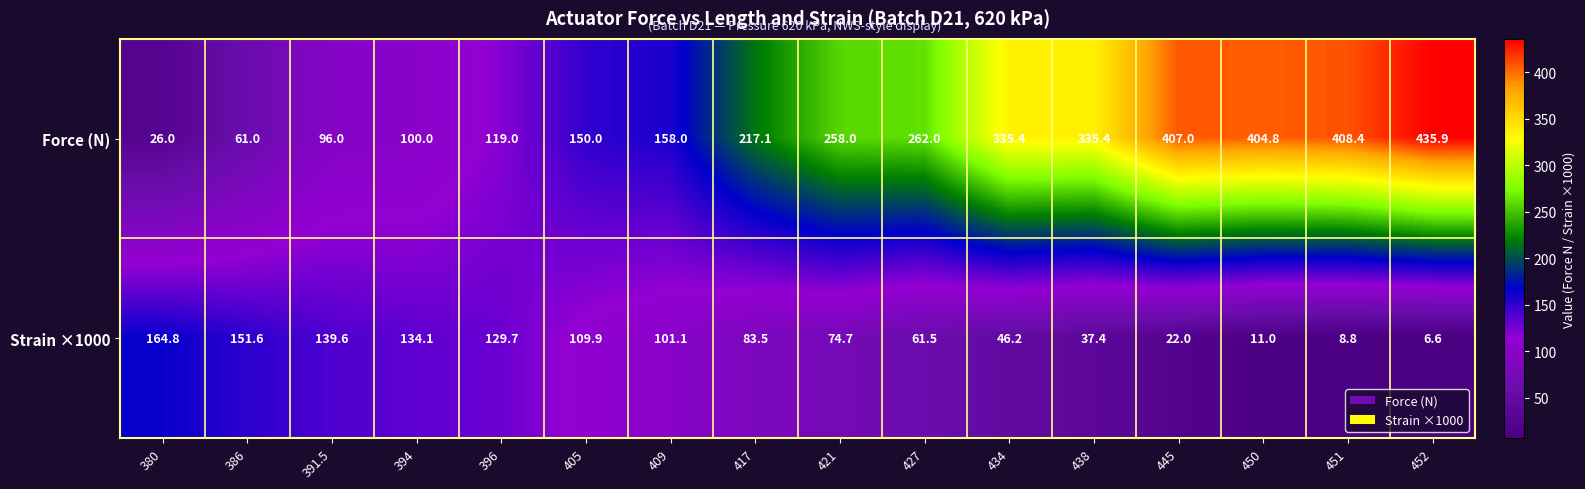

What is the total value across all series at 450?

415.8